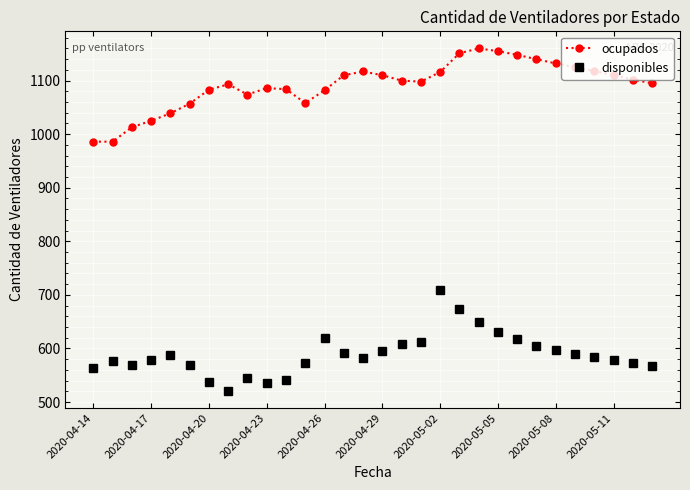

True or false: disponibles and ocupados intersect in this chart.

False